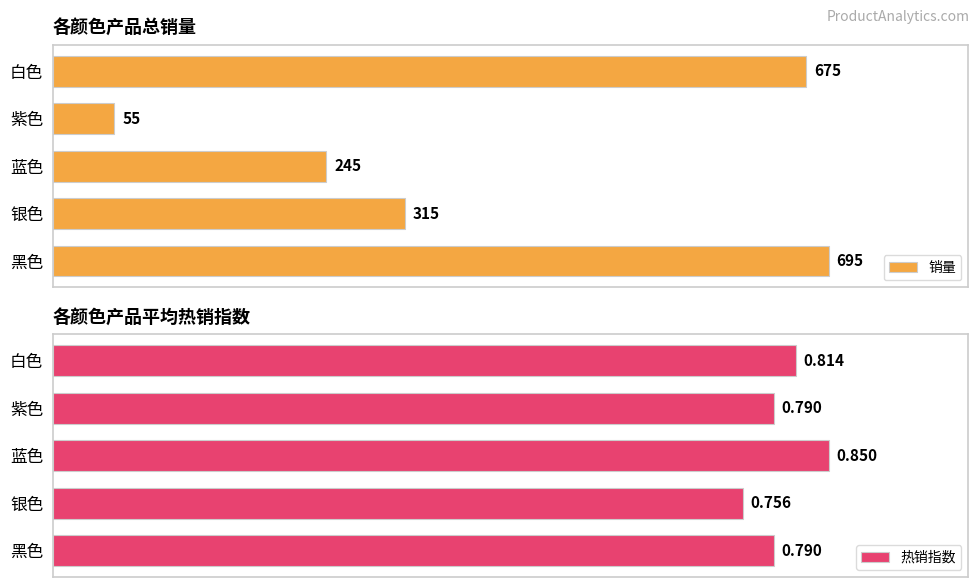

Which series has the largest total across all categories?

销量